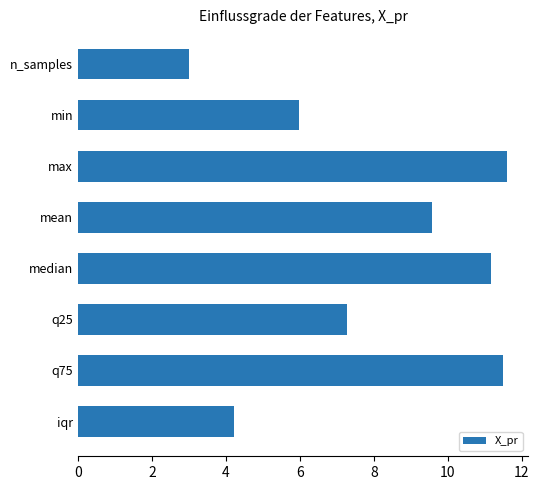

Is it true that the value at max is 20.7?

False